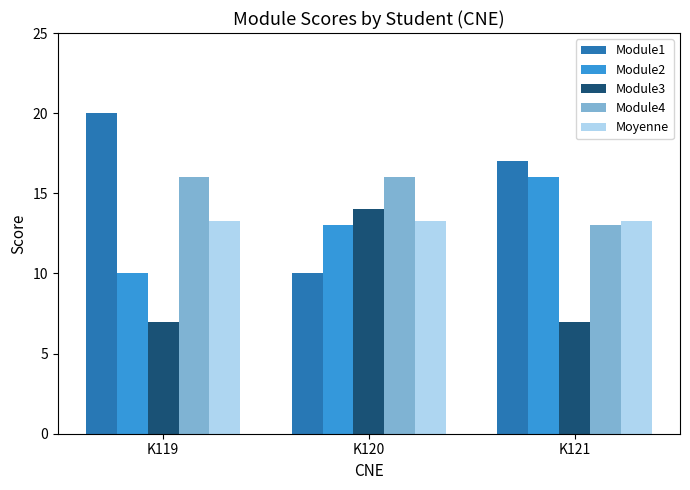

Read the Module3 value at K121.

7.0